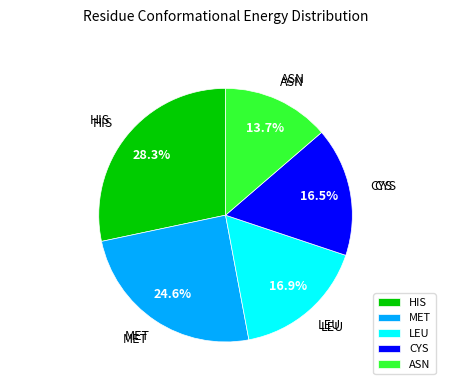

How many slices are in this pie chart?

5